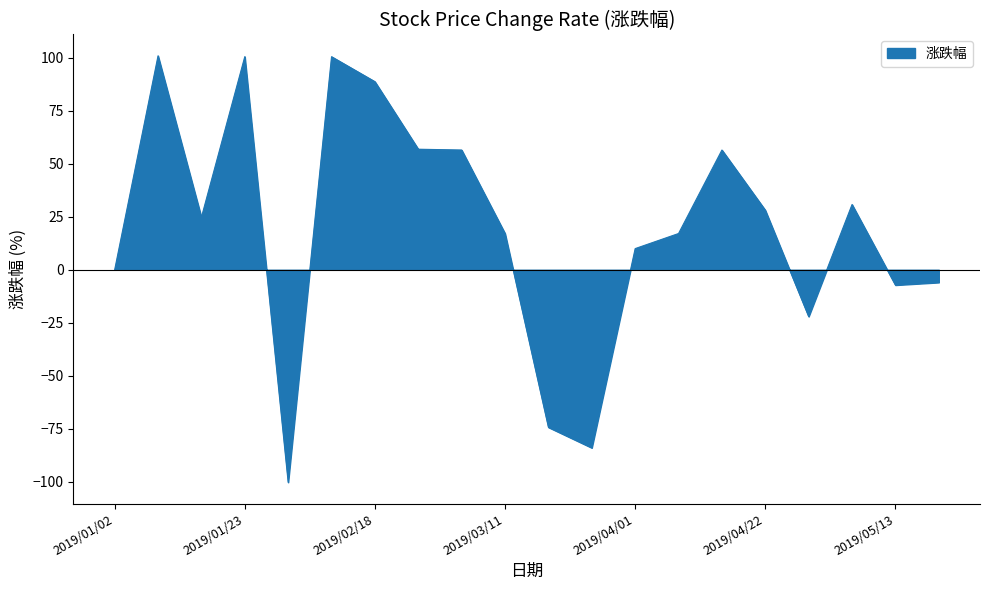

What is the minimum value shown in the chart?

-100.3